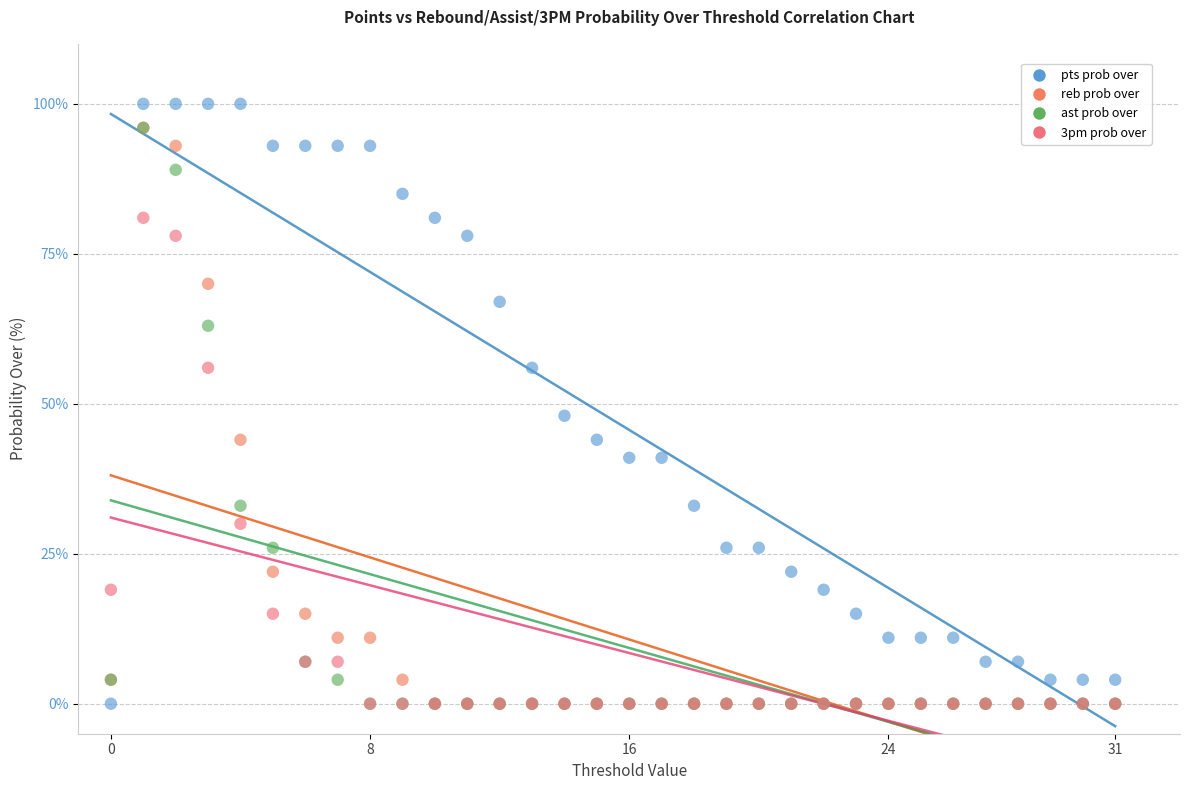

What are all the series names shown in the legend?

pts prob over, reb prob over, ast prob over, 3pm prob over